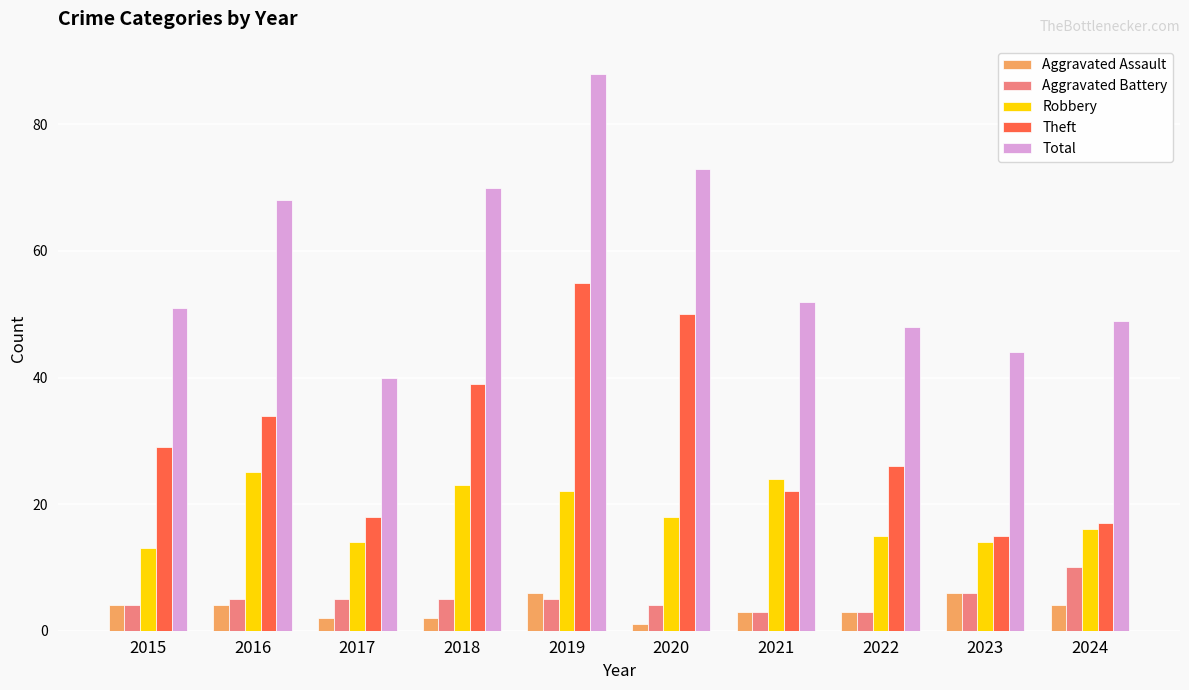

List the labels in order of Theft value, smallest first.

2023, 2024, 2017, 2021, 2022, 2015, 2016, 2018, 2020, 2019